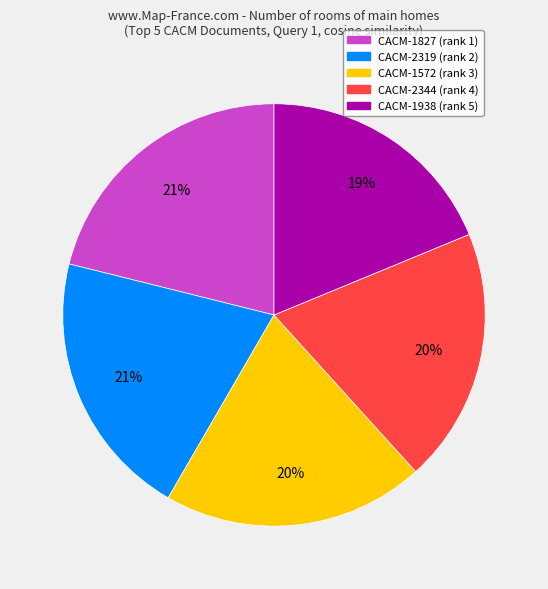

How many slices are in this pie chart?

5